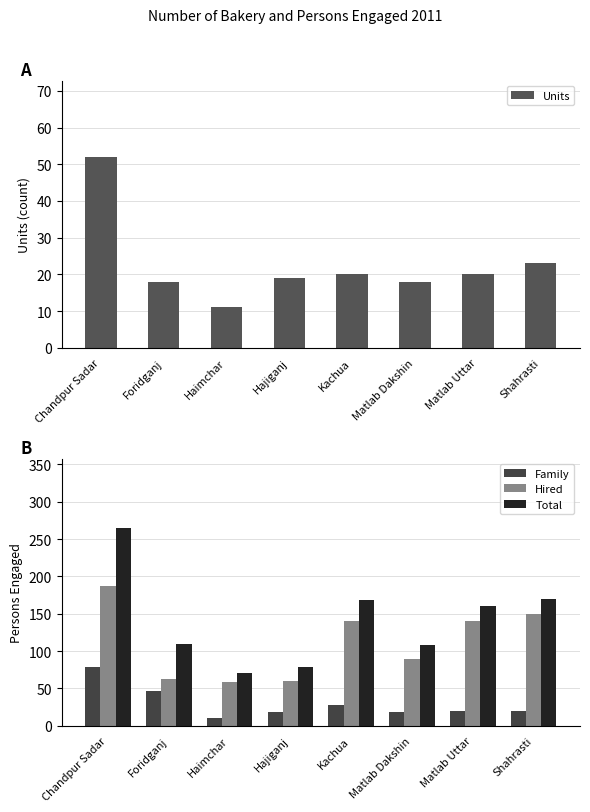

What position from the right is Hajiganj?

5